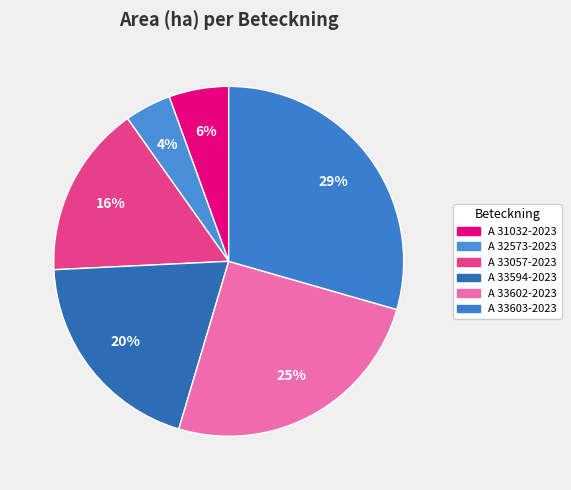

What percentage is NOT represented by A 32573-2023?

95.7%